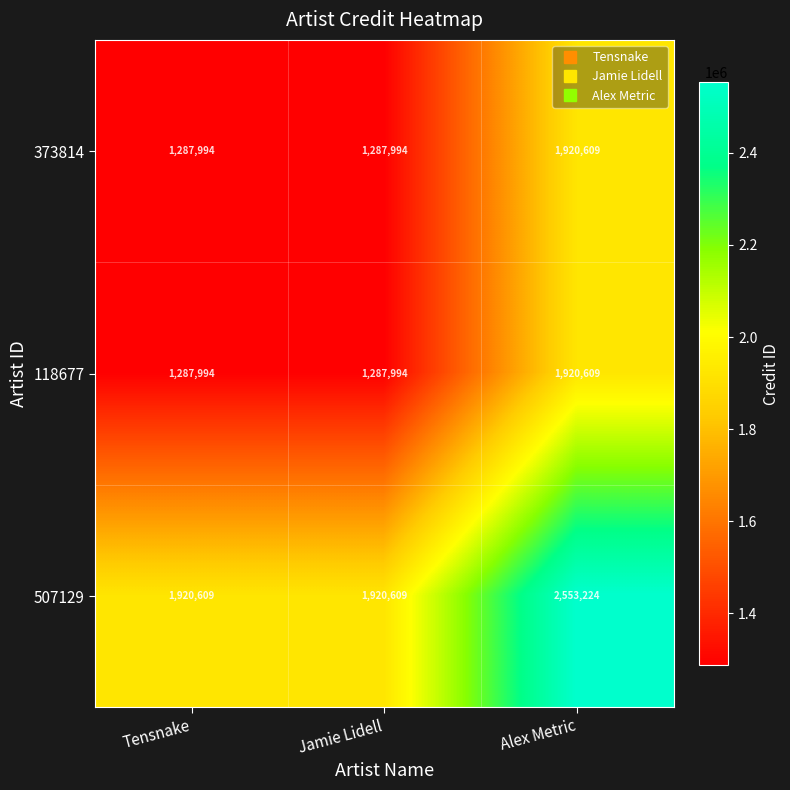

What is the average value of the 507129 series?

2131481